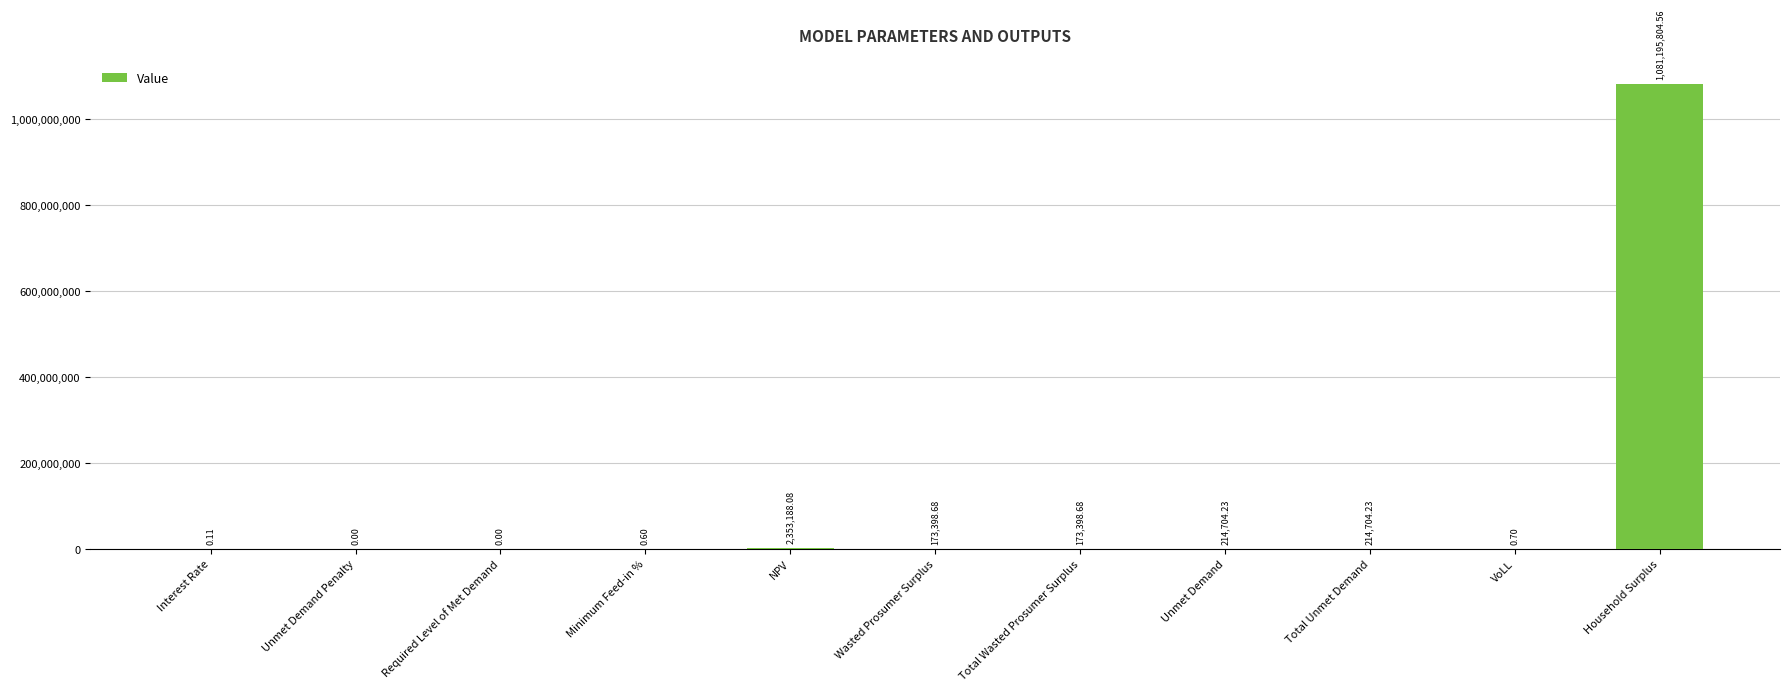

Which label corresponds to the largest value in the chart?

Household Surplus